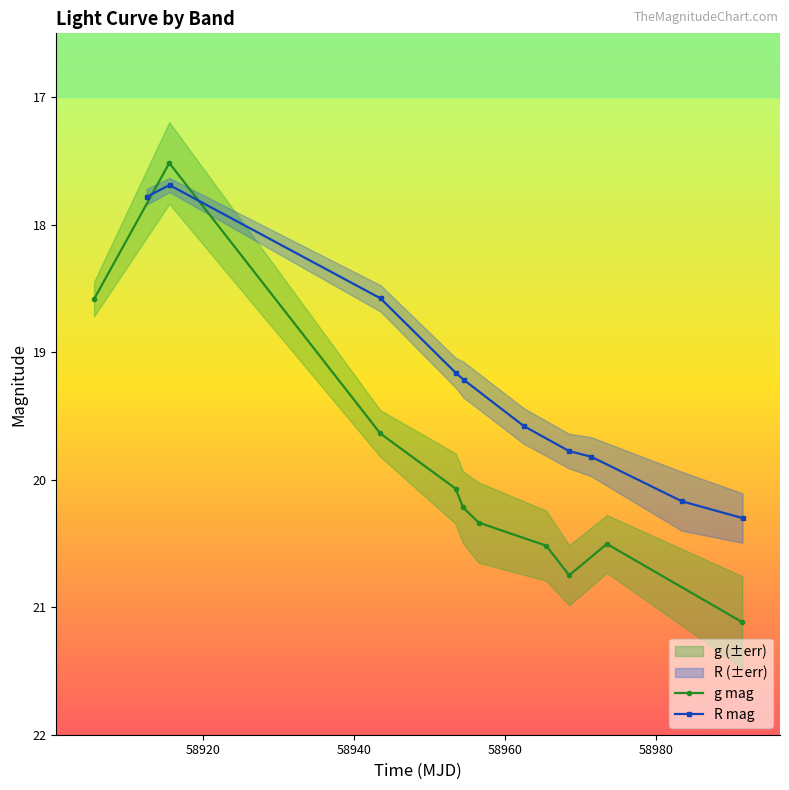

In g mag, how many points are higher than both neighbors (excluding endpoints)?

1